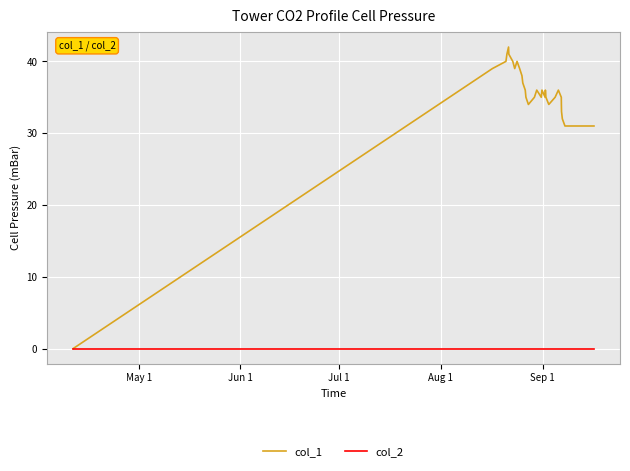

Which series has the largest total across all categories?

col_1